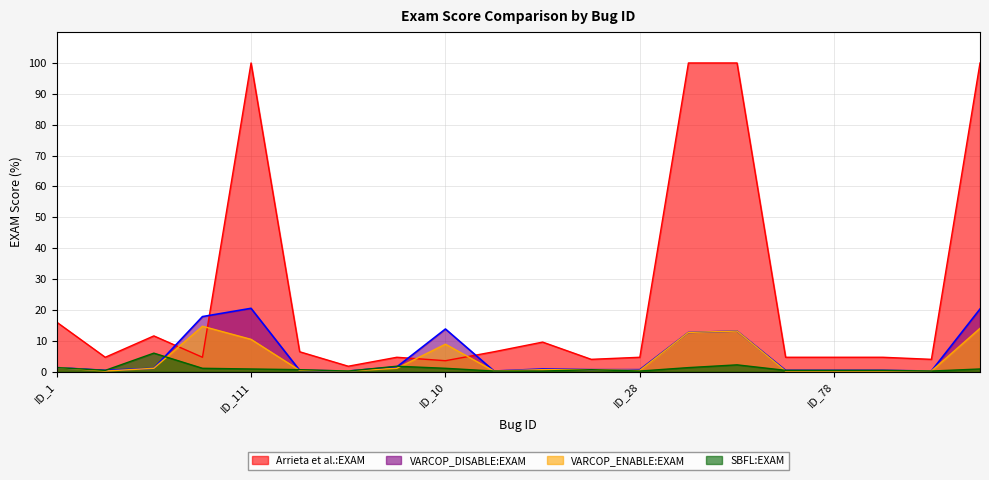

Which category has the highest value in the VARCOP_ENABLE:EXAM series?

ID_15